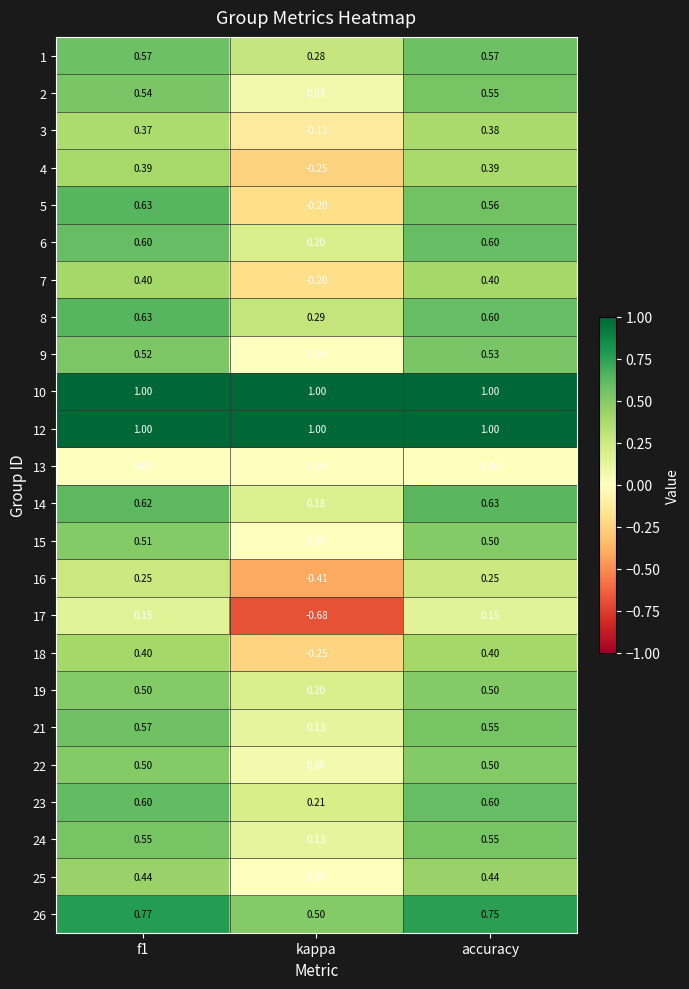

Which category has the lowest value across all series?

kappa